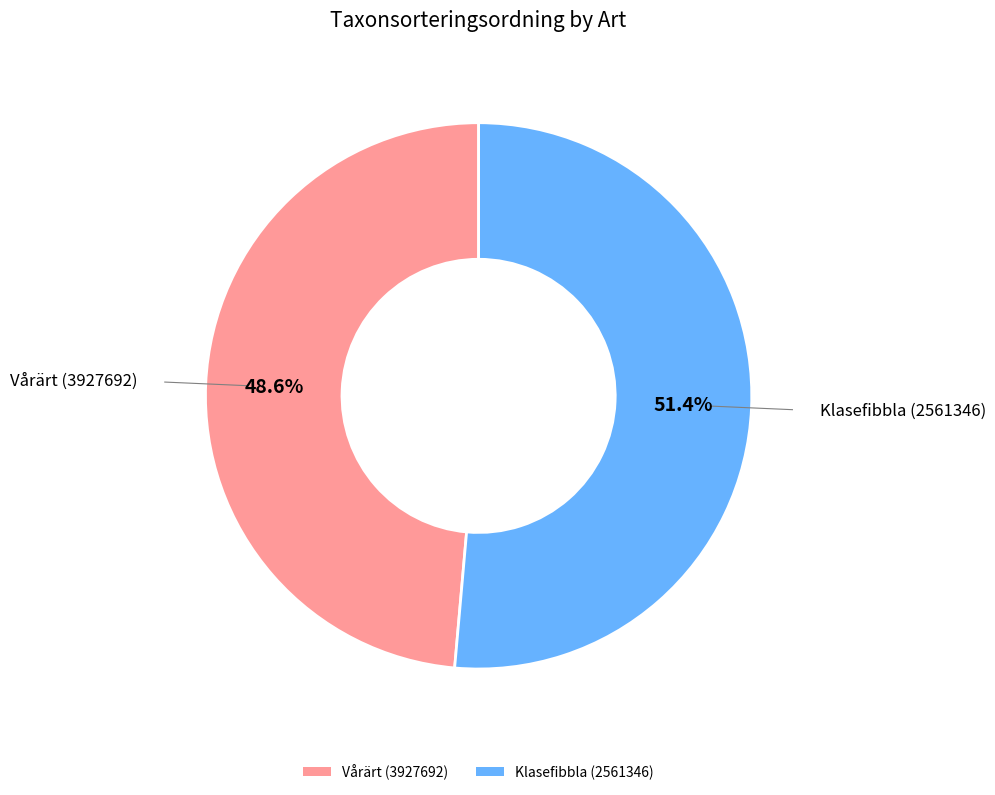

Which slice is the largest?

Klasefibbla (2561346)